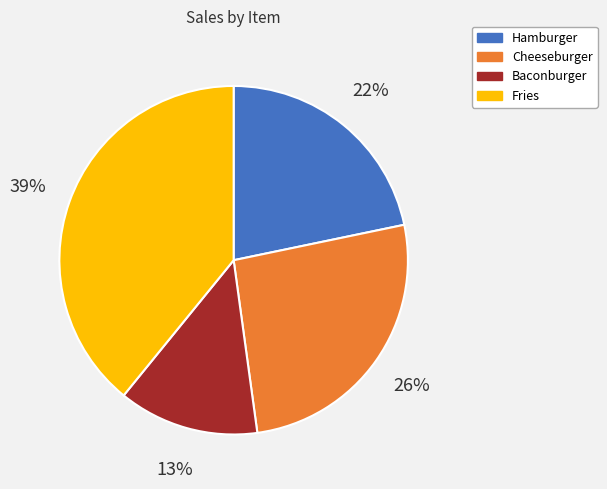

To the nearest percent, what portion does Baconburger represent?

13%